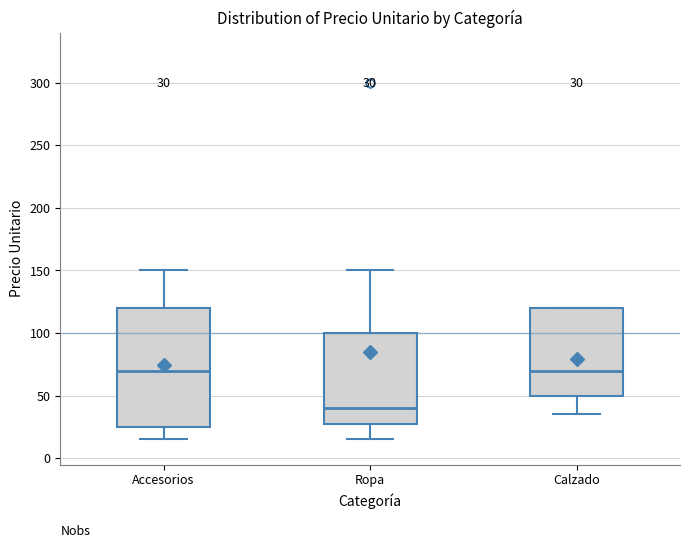

Which box is the tallest, from its lower edge to its upper edge?

Accesorios